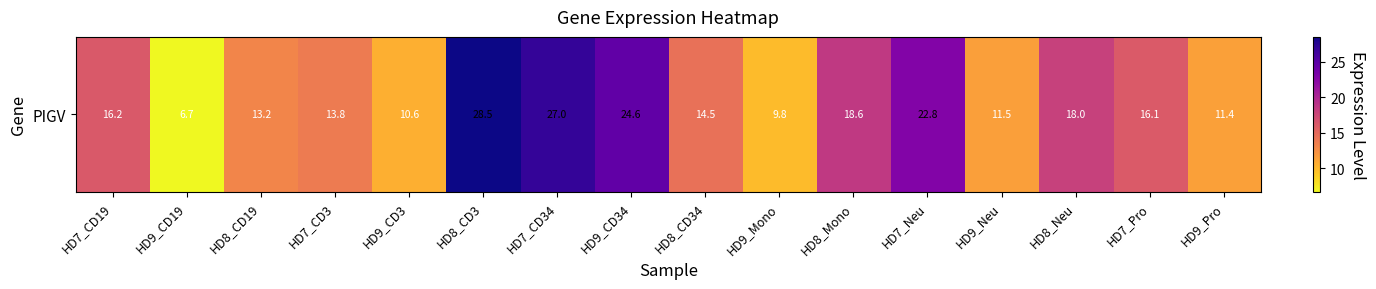

What is the difference between the maximum and minimum values?

21.9